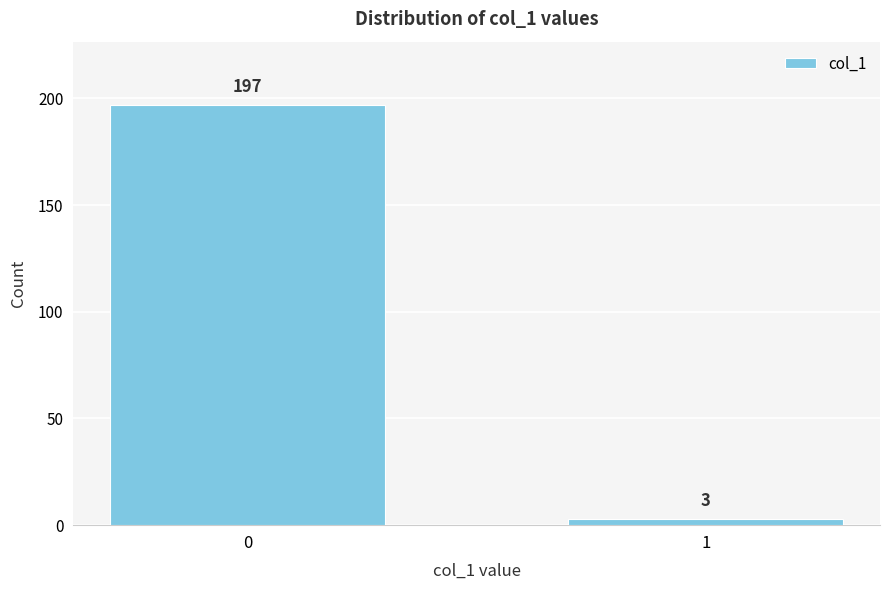

Reading right to left, list all the values displayed in this chart.

1=3	0=197